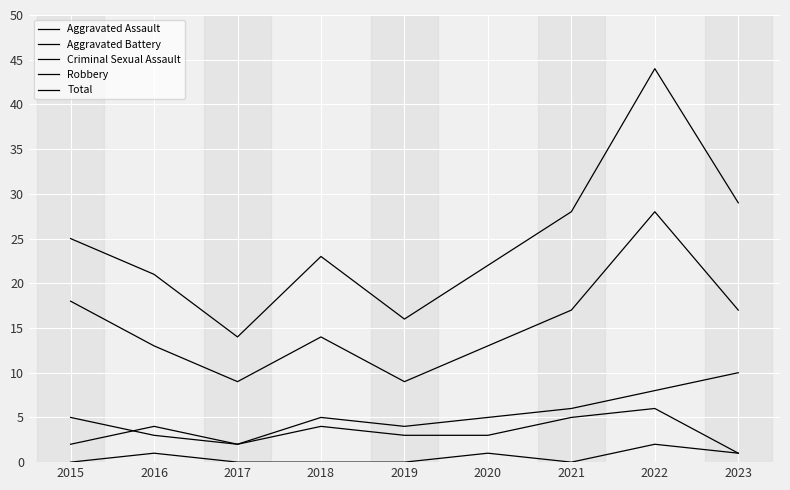

How many lines are shown in the chart?

5